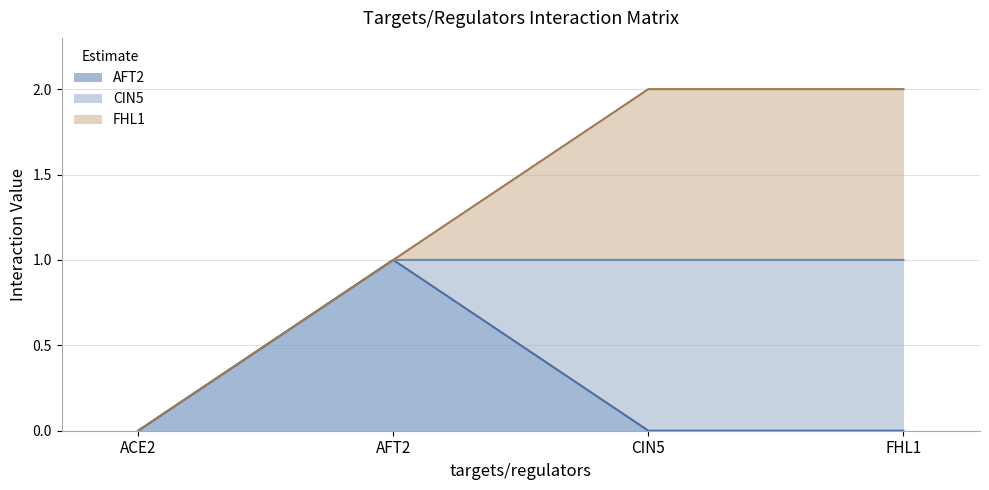

At which label is AFT2 closest to 0?

ACE2